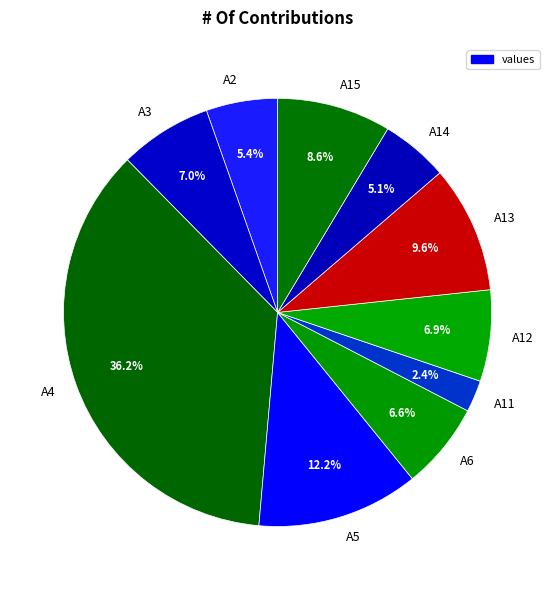

Is it true that A5 is 12% of the pie?

True